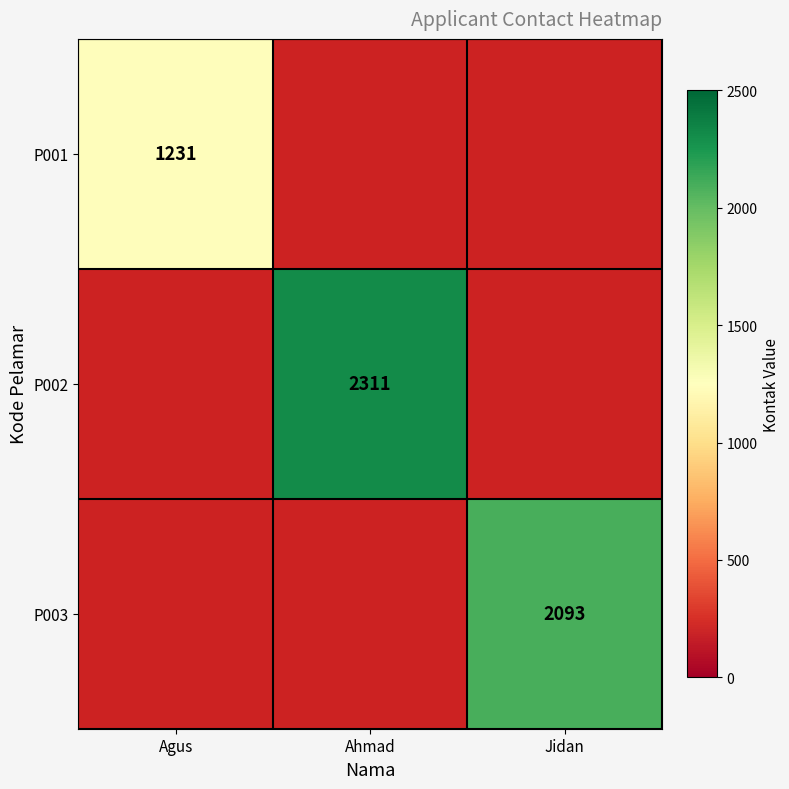

True or false: P001 has a value of 1231 at Agus.

True